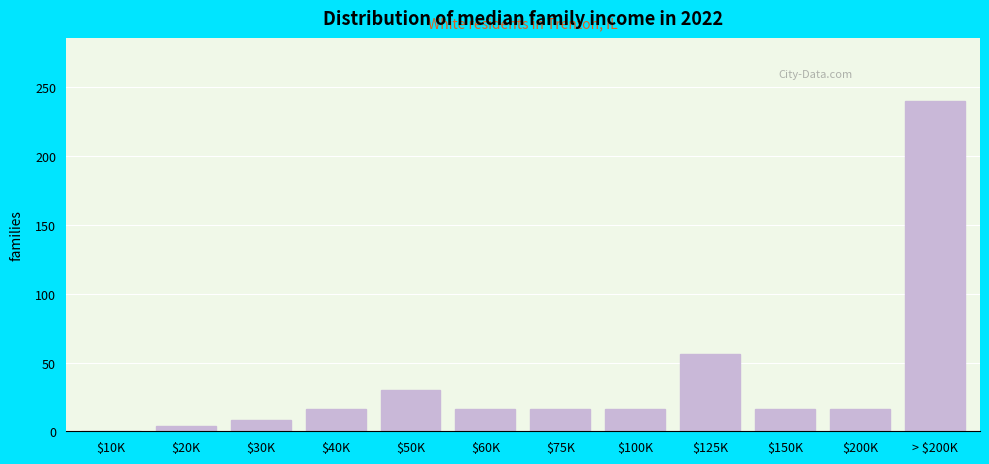

Is it true that the value at > $200K is 364?

False